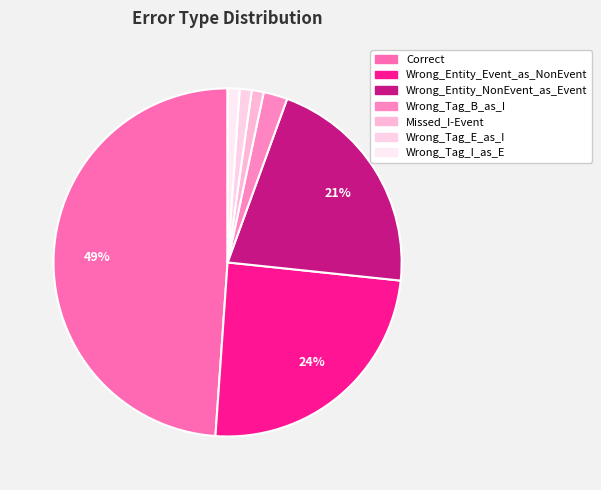

The Correct slice represents 39% of the pie. True or false?

False